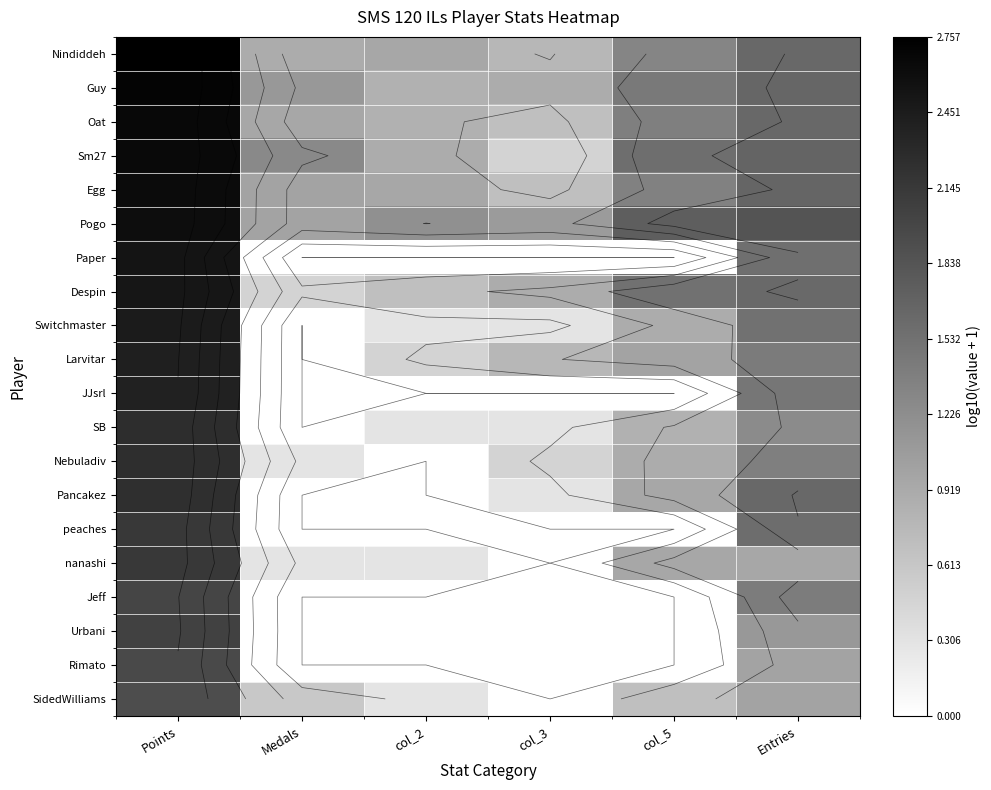

At which category is the sum across all series the highest?

Points